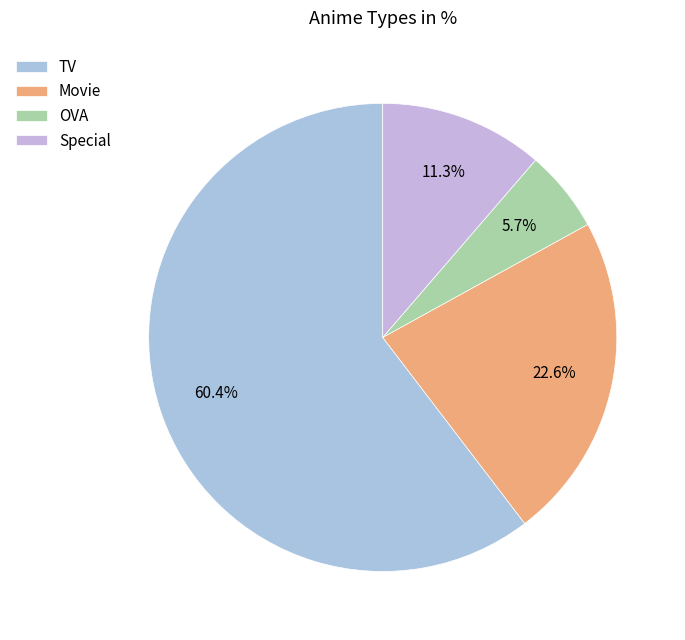

Which category has the smallest portion of the pie?

OVA